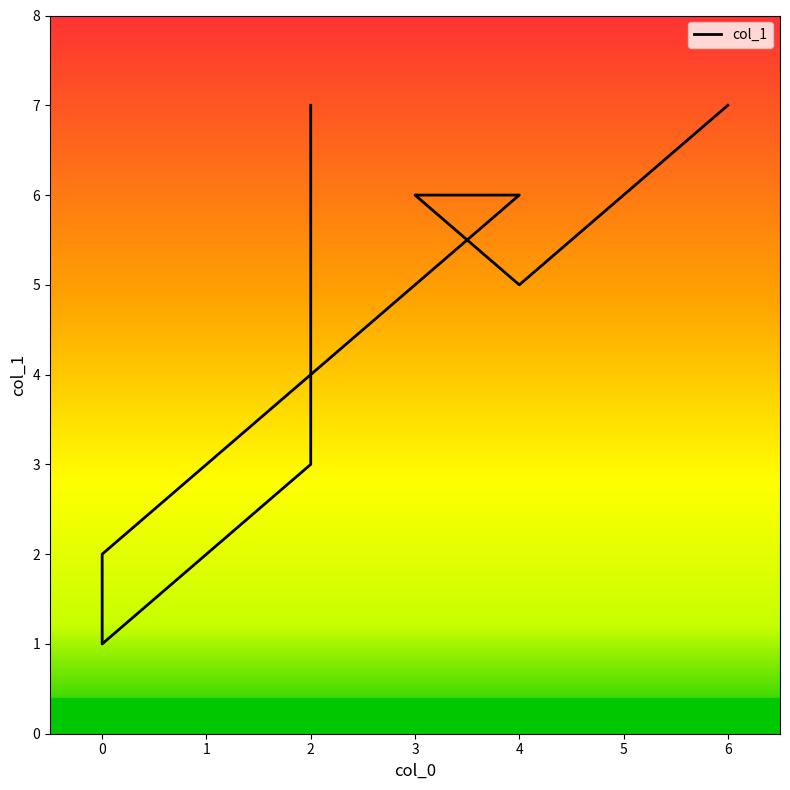

Rank the categories by value from lowest to highest.

0, 0, 2, 4, 3, 4, 6, 2